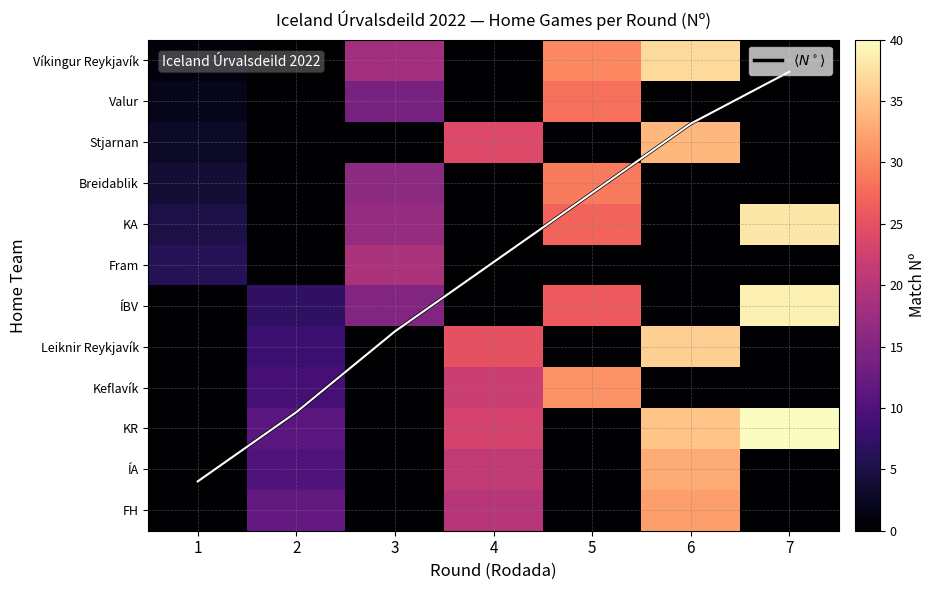

At which category is the sum across all series the highest?

6